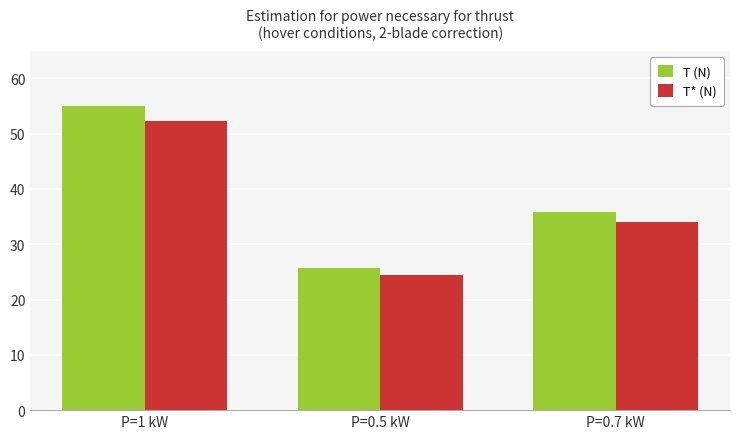

Reading left to right, list all the values displayed in this chart.

T (N): 55.0	25.6	35.9
T* (N): 52.2	24.4	34.1